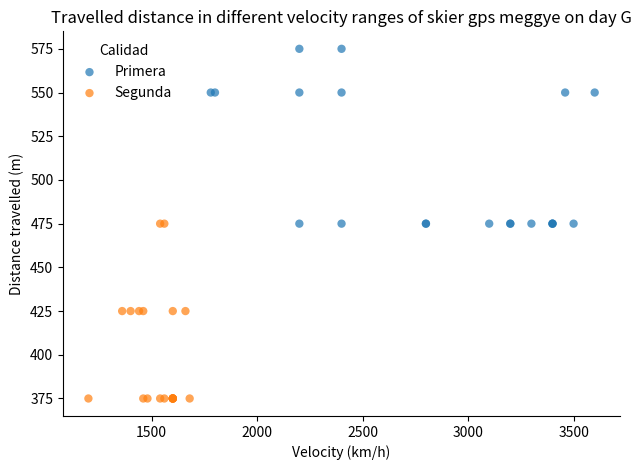

Which series contains the highest Y value?

Primera